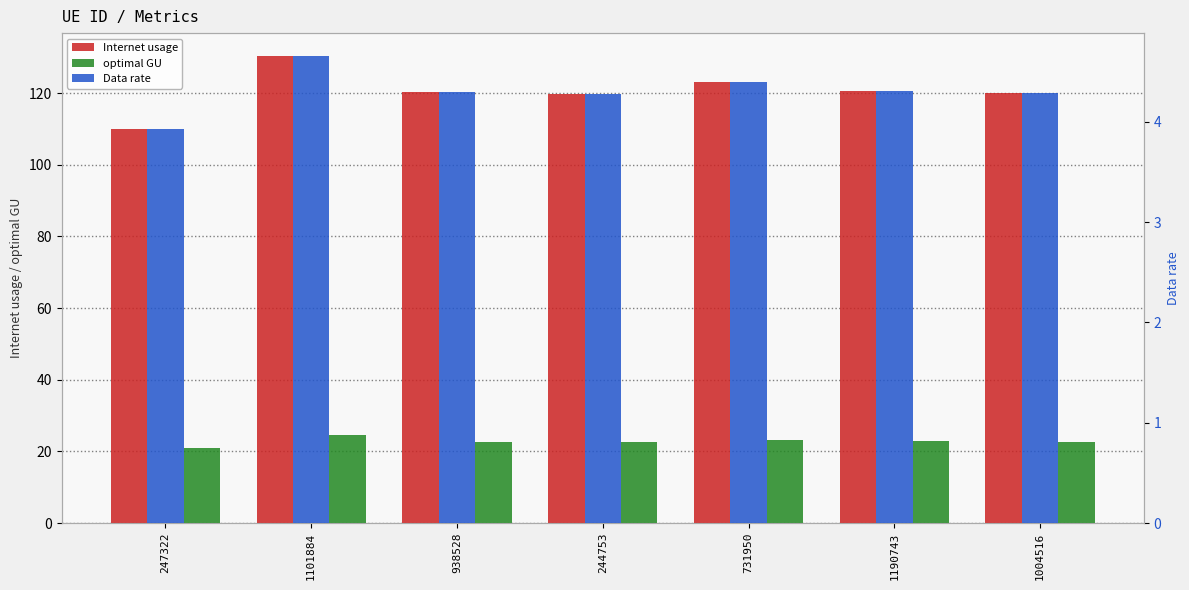

What is the smallest value displayed?

3.9